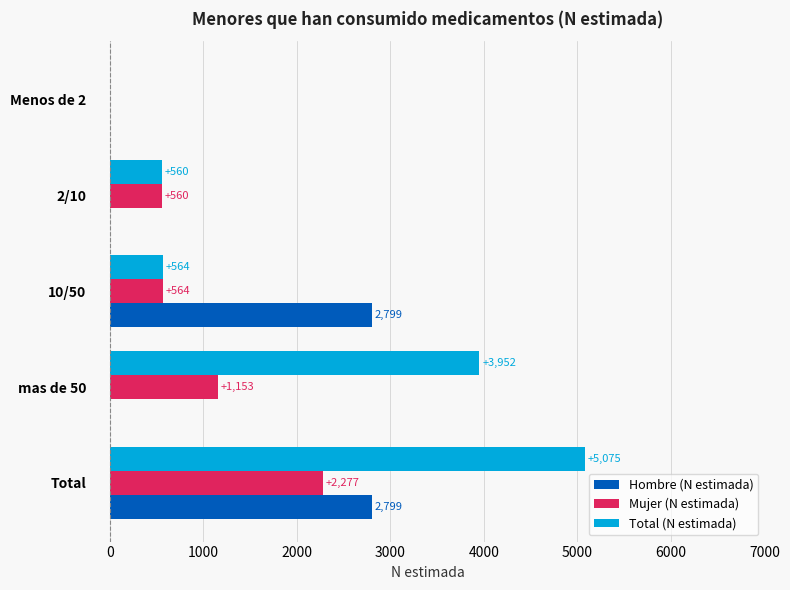

Between 10/50 and Total, which series saw the biggest shift?

Total (N estimada)